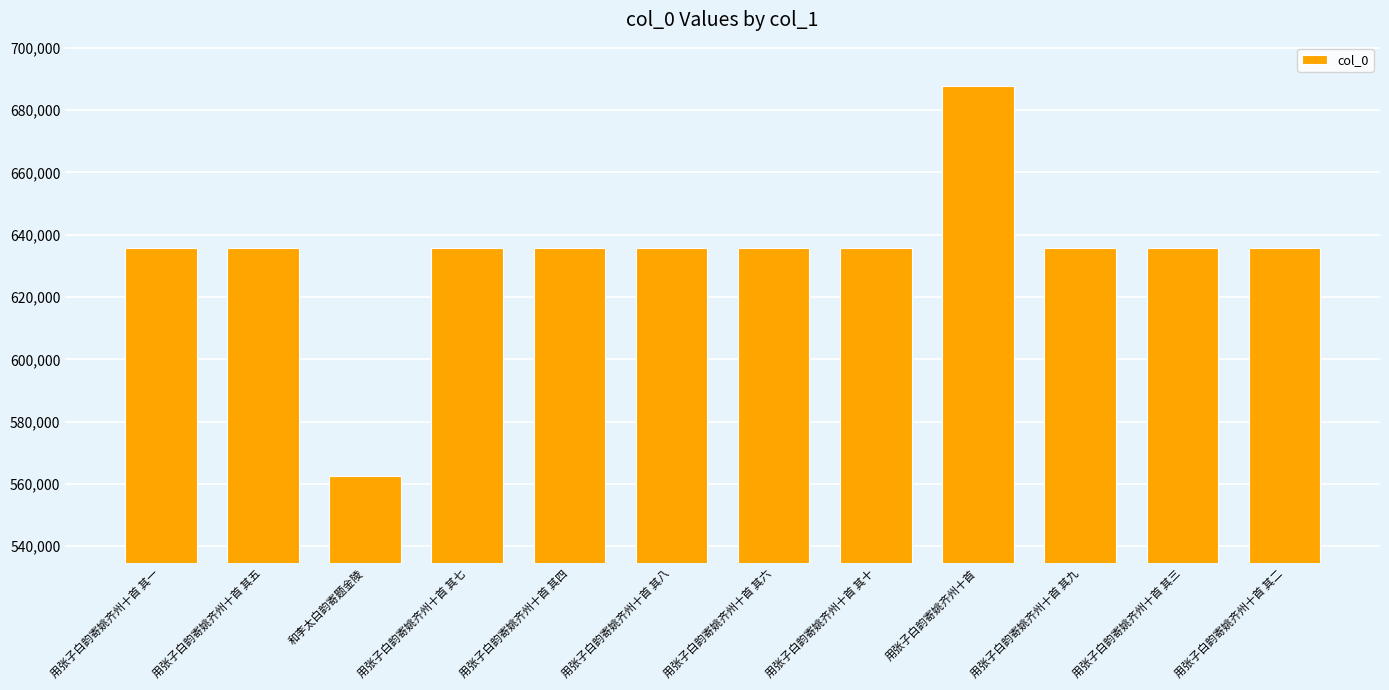

The value at 用张子白韵寄姚齐州十首 其三 is 635888. True or false?

True